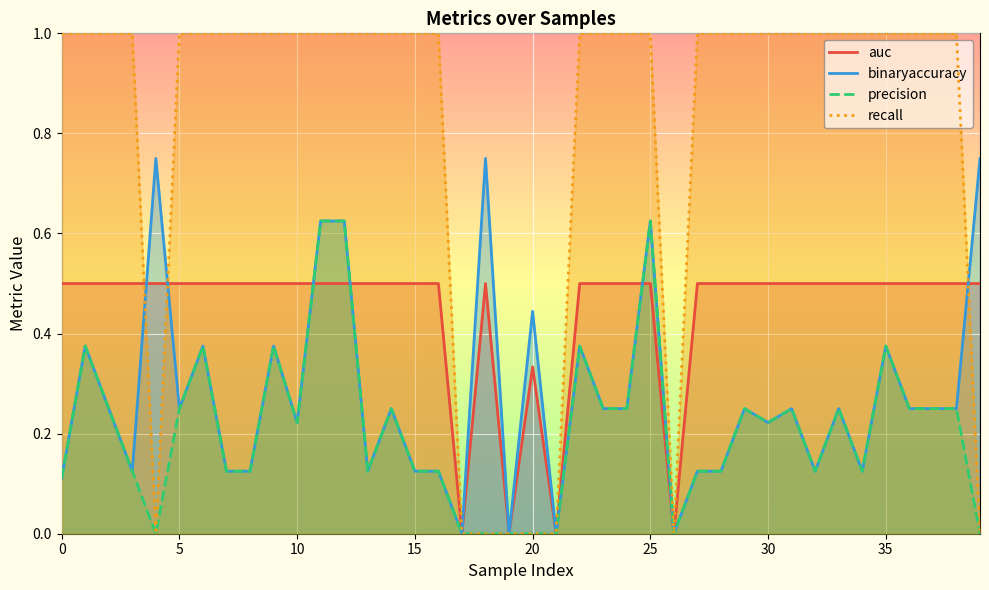

Reading right to left, what are all the values shown in this chart?

auc: 0.5	0.5	0.5	0.5	0.5	0.5	0.5	0.5	0.5	0.5	0.5	0.5	0.5	0.0	0.5	0.5	0.5	0.5	0.0	0.3	0.0	0.5	0.0	0.5	0.5	0.5	0.5	0.5	0.5	0.5	0.5	0.5	0.5	0.5	0.5	0.5	0.5	0.5	0.5	0.5
binaryaccuracy: 0.8	0.2	0.2	0.2	0.4	0.1	0.2	0.1	0.2	0.2	0.2	0.1	0.1	0.0	0.6	0.2	0.2	0.4	0.0	0.4	0.0	0.8	0.0	0.1	0.1	0.2	0.1	0.6	0.6	0.2	0.4	0.1	0.1	0.4	0.2	0.8	0.1	0.2	0.4	0.1
precision: 0.0	0.2	0.2	0.2	0.4	0.1	0.2	0.1	0.2	0.2	0.2	0.1	0.1	0.0	0.6	0.2	0.2	0.4	0.0	0.0	0.0	0.0	0.0	0.1	0.1	0.2	0.1	0.6	0.6	0.2	0.4	0.1	0.1	0.4	0.2	0.0	0.1	0.2	0.4	0.1
recall: 0.0	1.0	1.0	1.0	1.0	1.0	1.0	1.0	1.0	1.0	1.0	1.0	1.0	0.0	1.0	1.0	1.0	1.0	0.0	0.0	0.0	0.0	0.0	1.0	1.0	1.0	1.0	1.0	1.0	1.0	1.0	1.0	1.0	1.0	1.0	0.0	1.0	1.0	1.0	1.0